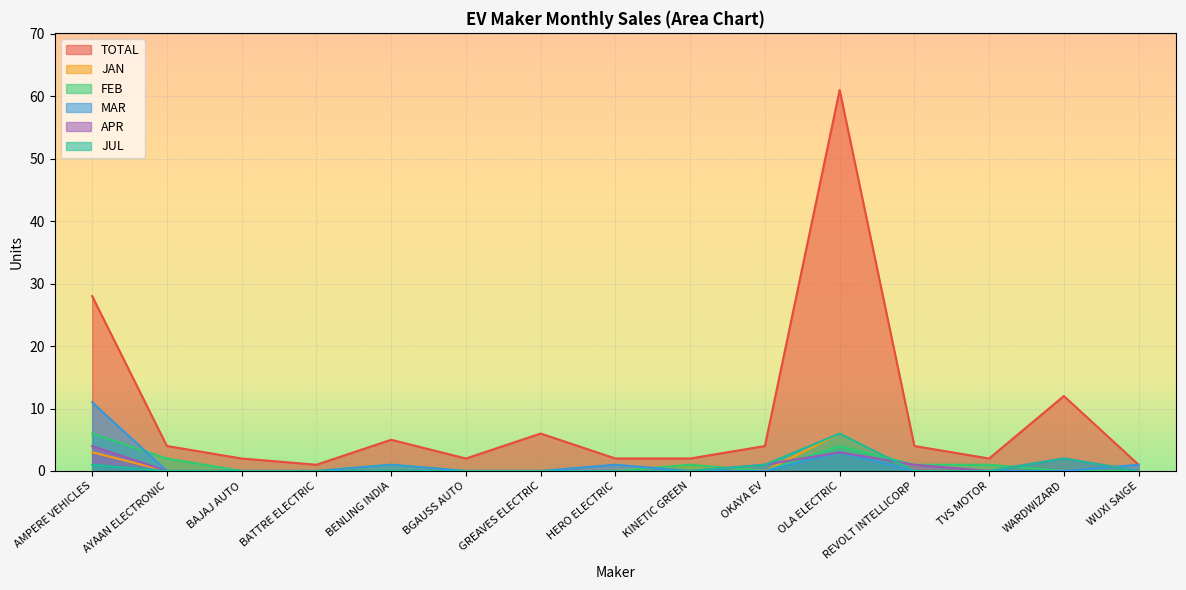

Which has a higher value, KINETIC GREEN or HERO ELECTRIC?

KINETIC GREEN